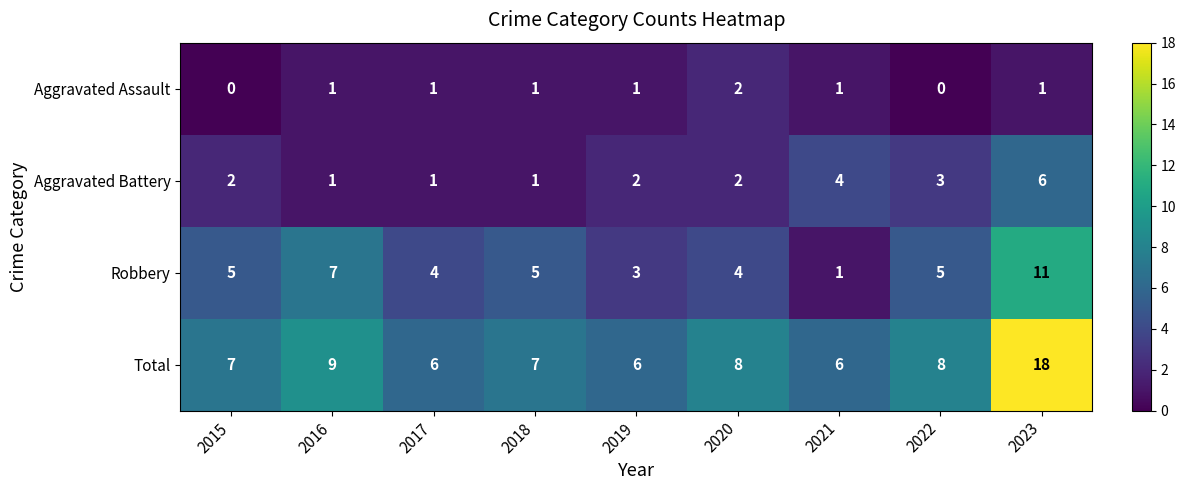

Is the value of Total at 2023 greater than the value of Robbery at 2016?

Yes